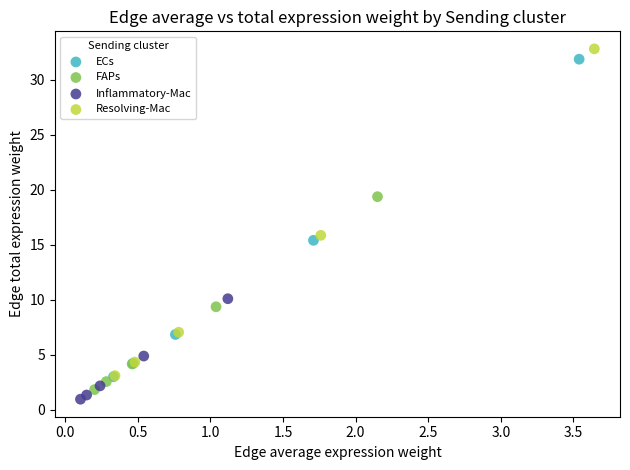

Which series has the largest Y range (max minus min)?

Resolving-Mac